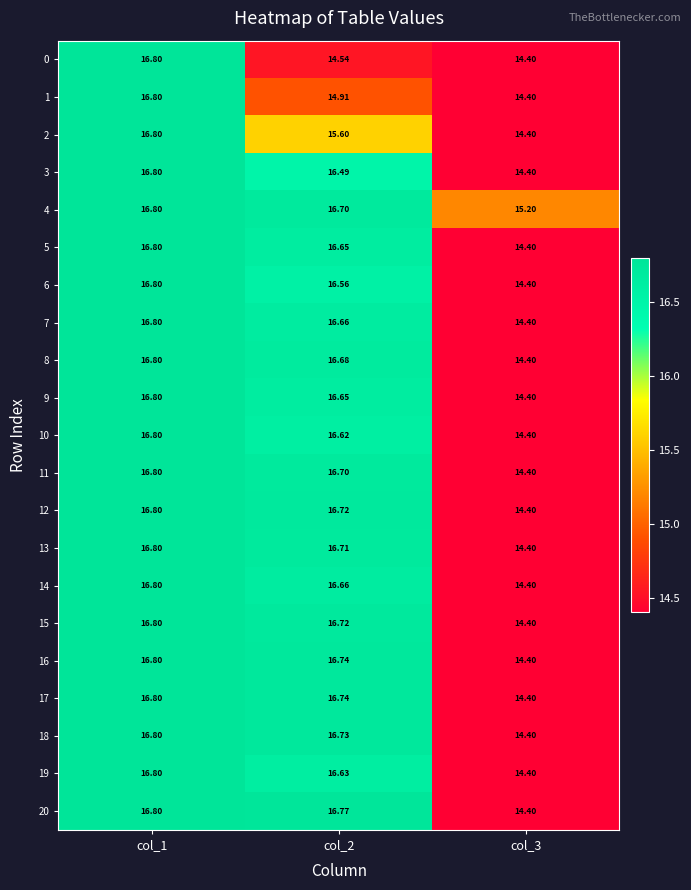

Is the value of 18 at col_2 greater than the value of 12 at col_1?

No